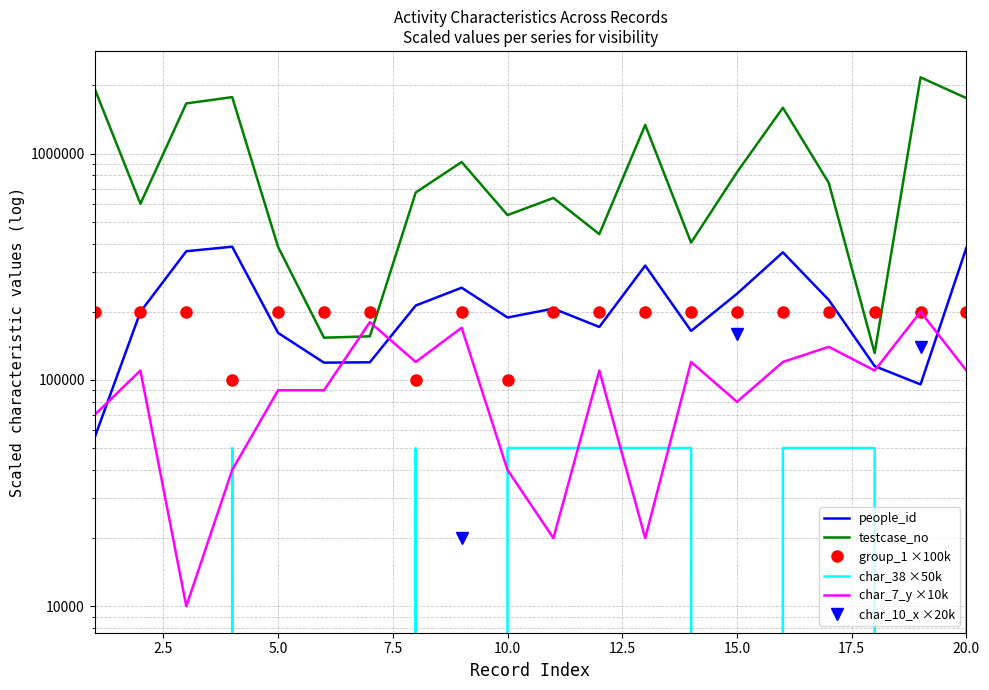

Does the chart display data point markers on the line(s)?

No